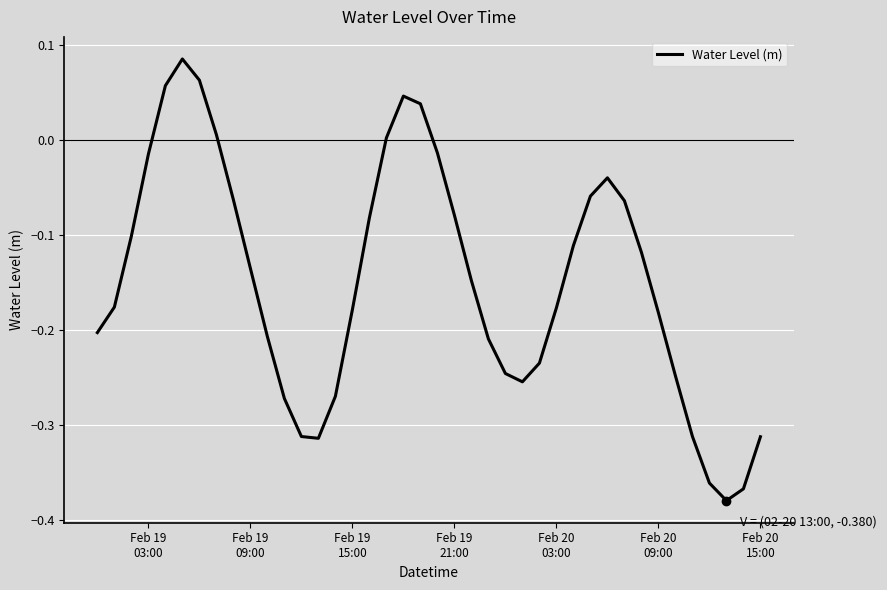

What is the difference between the maximum and minimum values?

0.5